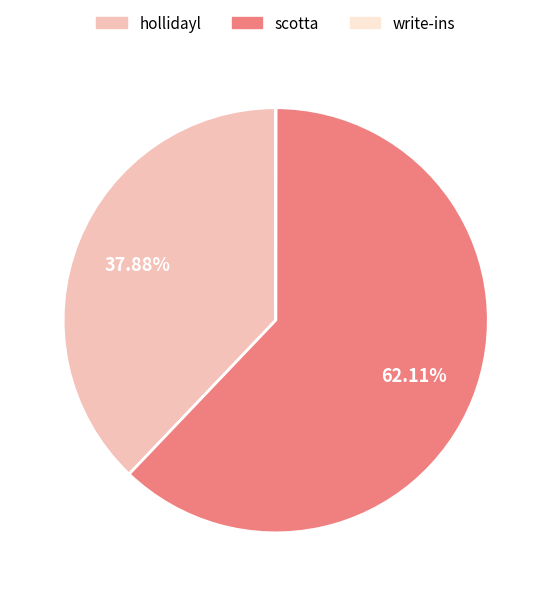

Which category has the biggest portion of the pie?

scotta